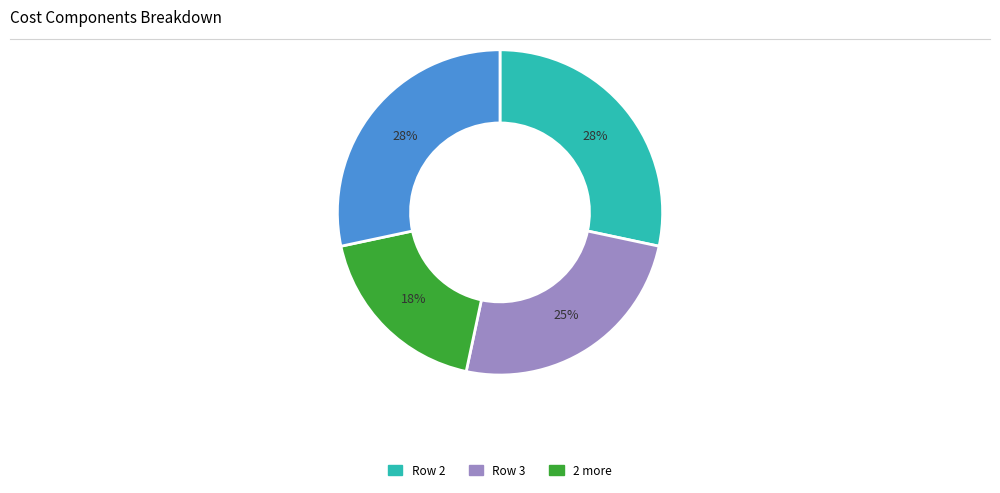

Is there any slice that represents more than half of the pie?

No